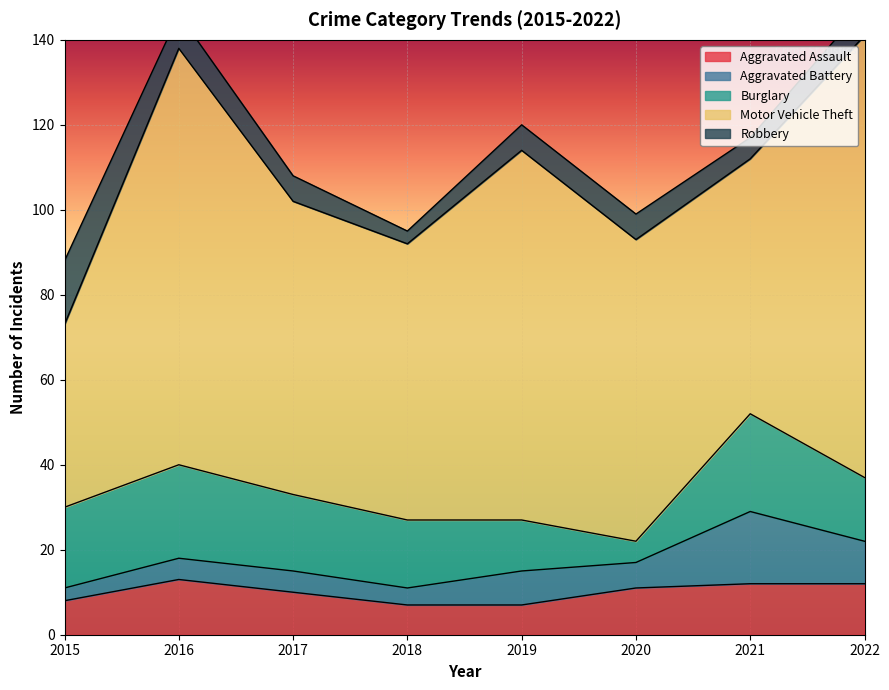

What are all the series names shown in the legend?

Aggravated Assault, Aggravated Battery, Burglary, Motor Vehicle Theft, Robbery